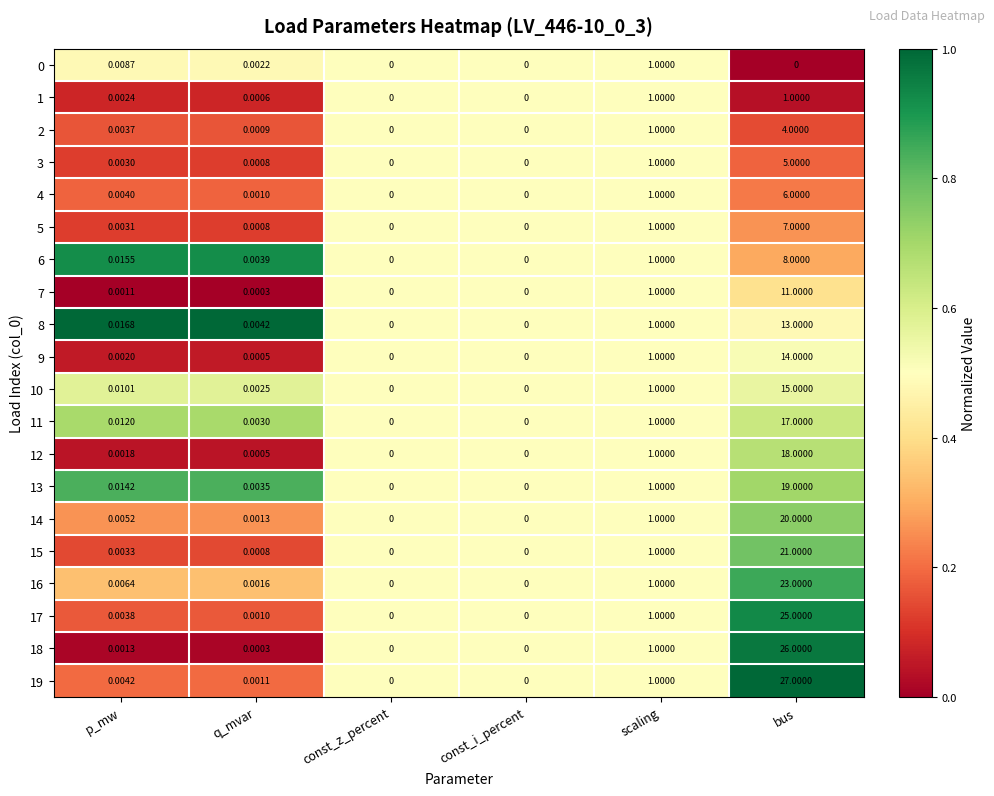

At which label is 12 closest to 9?

scaling